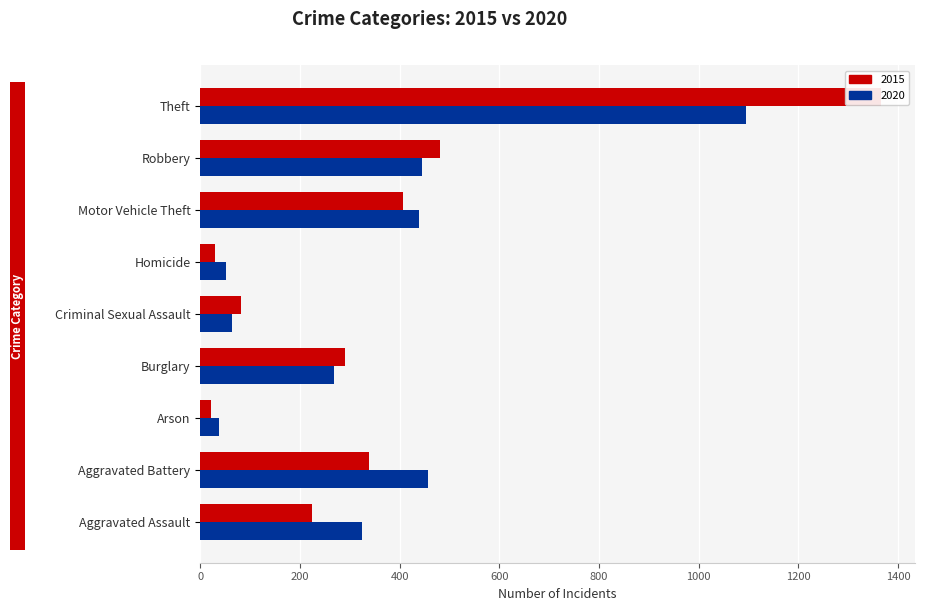

What is the spread (max minus min) of values at Aggravated Assault?

100